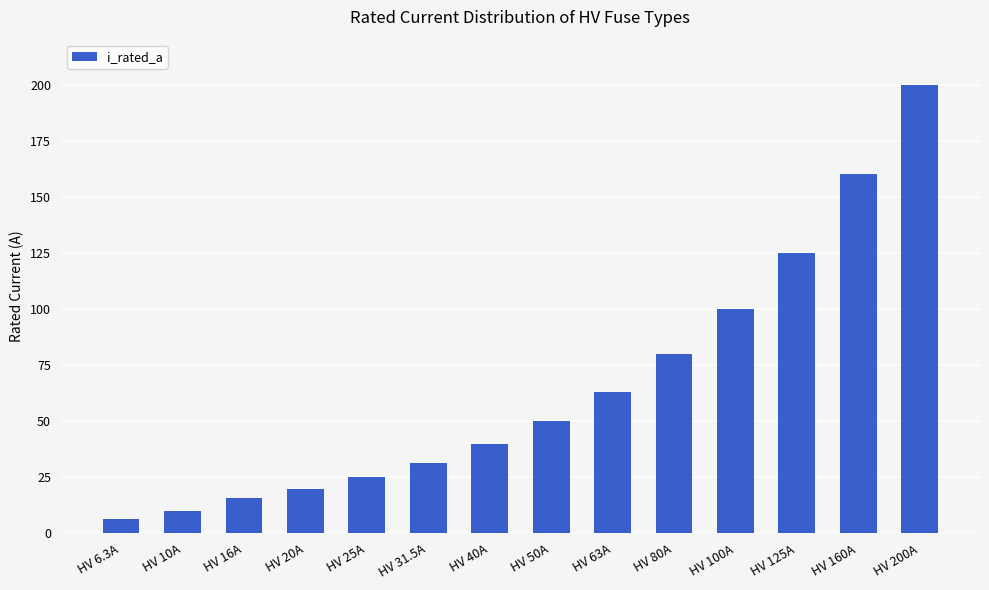

Where is the data nearest to the value 103?

HV 100A